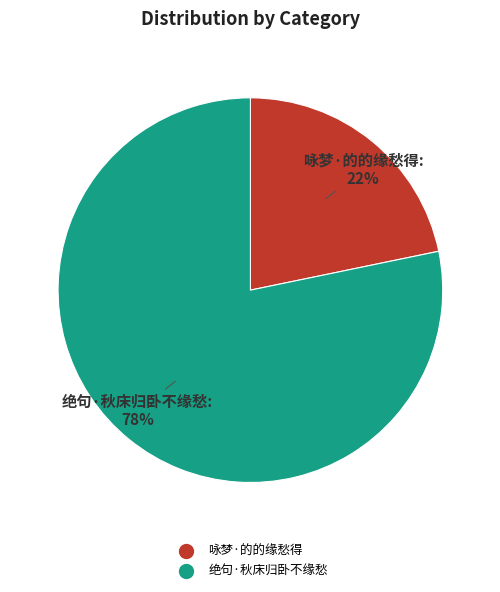

To the nearest percent, what is the difference between the 咏梦·的的缘愁得 and 绝句·秋床归卧不缘愁 slice percentages?

56%